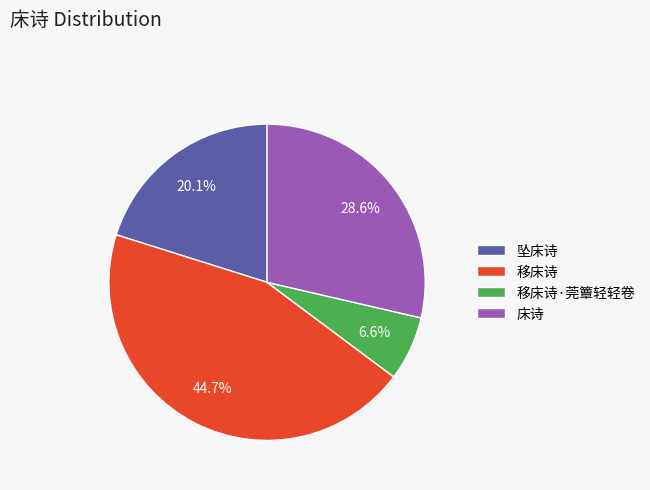

Is 移床诗 the majority of the pie?

No